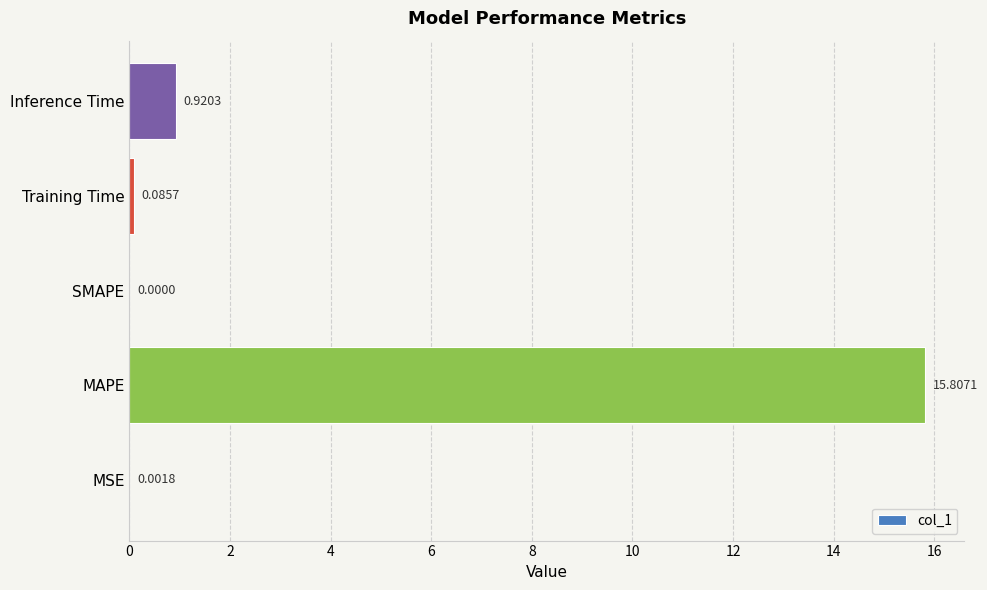

Count the number of values greater than 0.

4